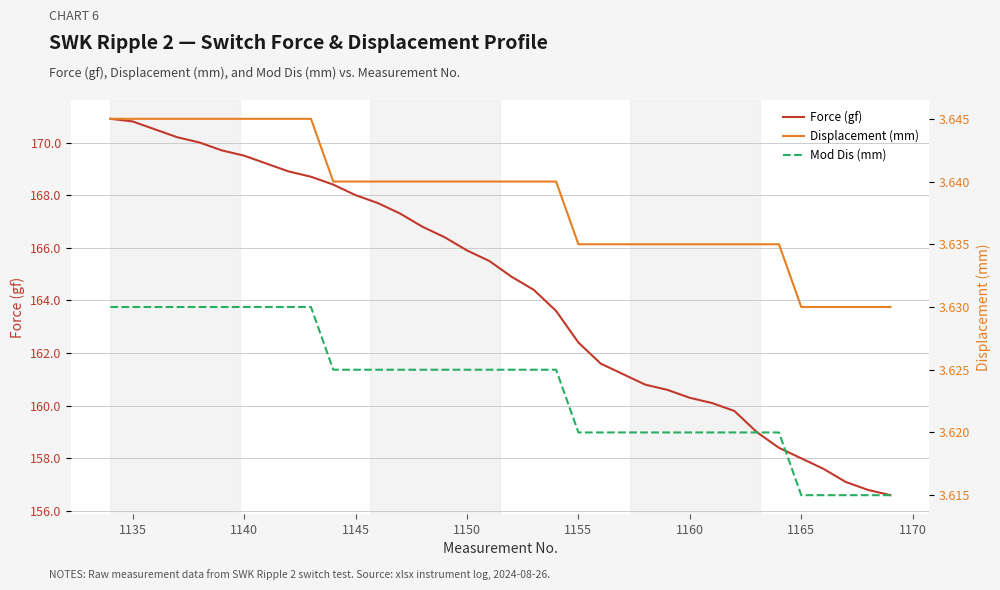

What is the value of the Force (gf) point at the 8th from the left?

169.2